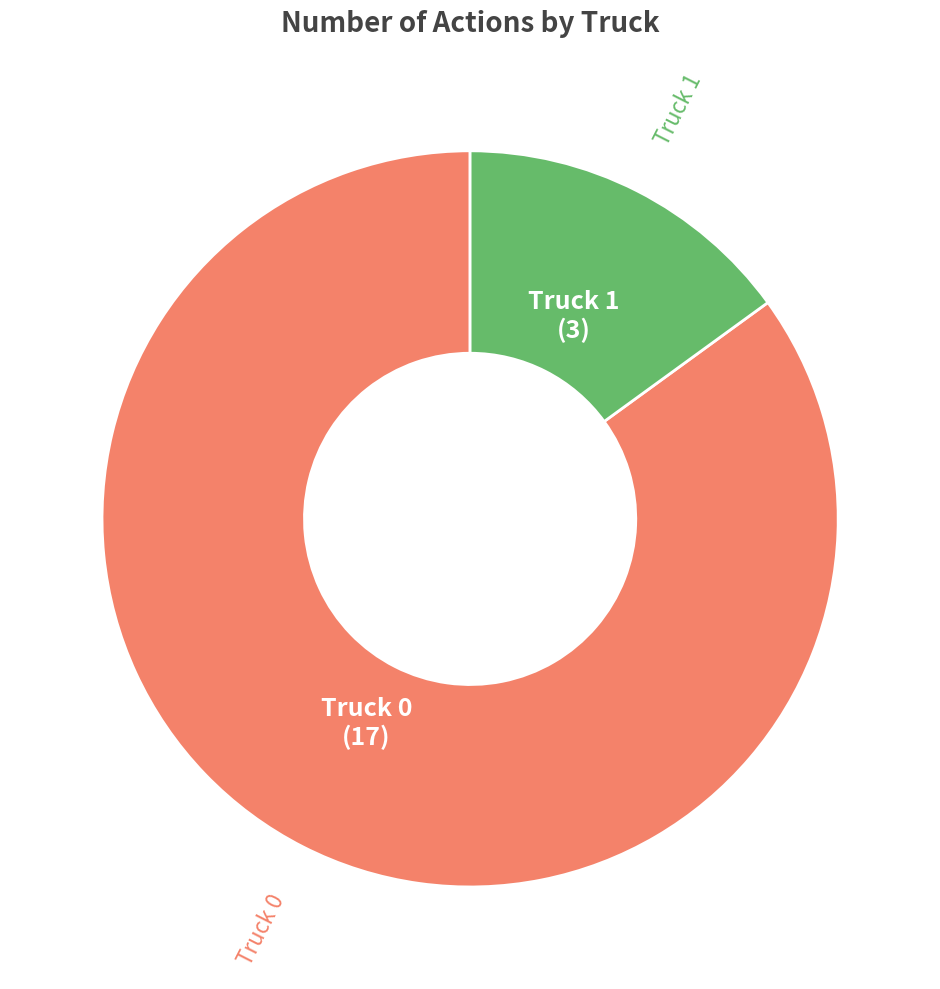

Count the number of slices in the pie.

2